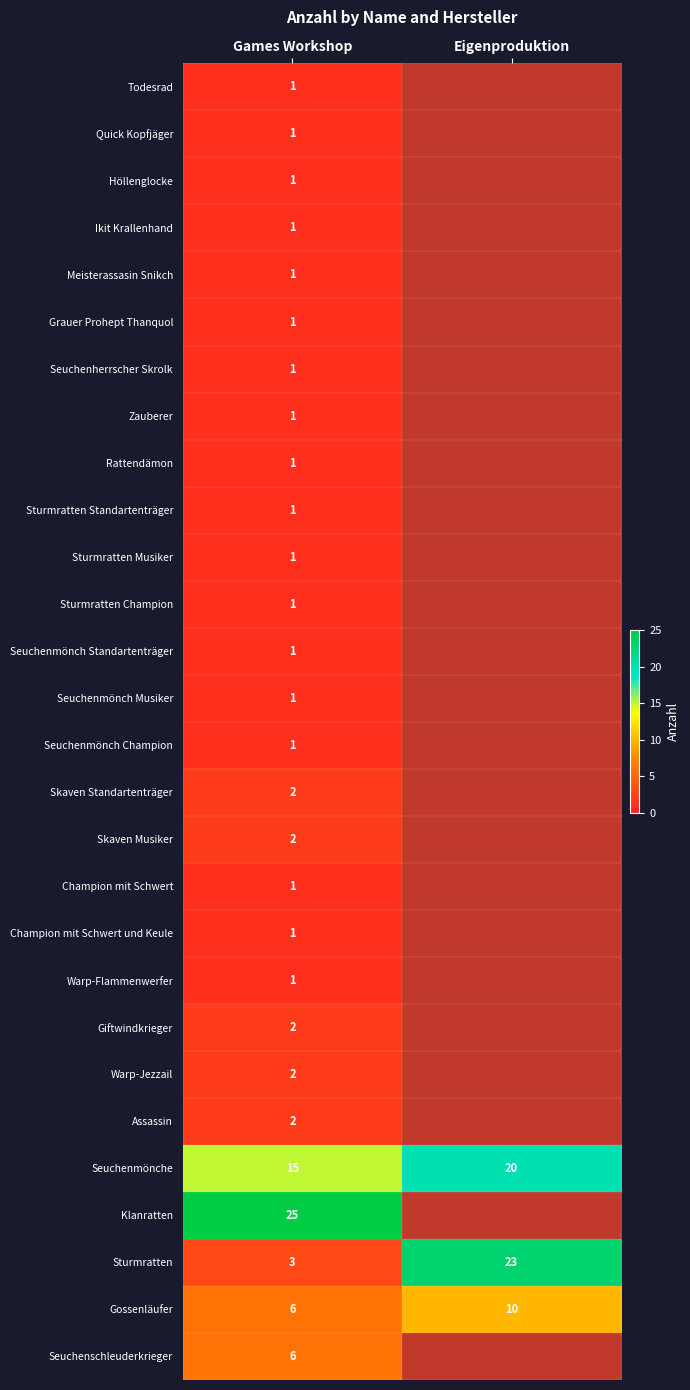

At which category does the chart reach its minimum across all series?

Games Workshop